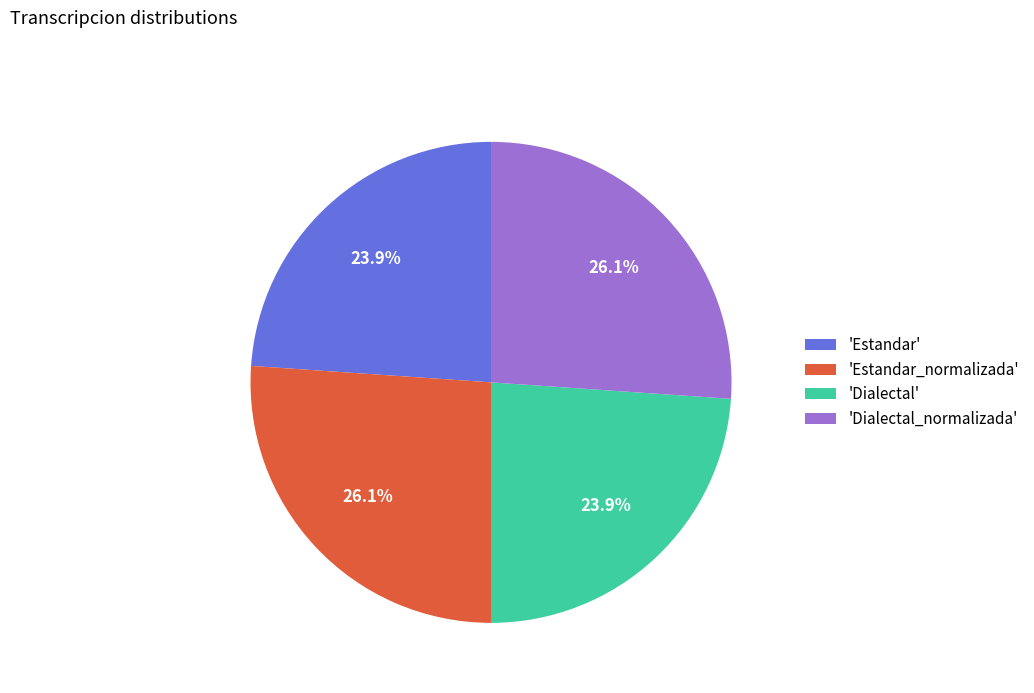

How much of the chart is everything except 'Dialectal'?

76.1%